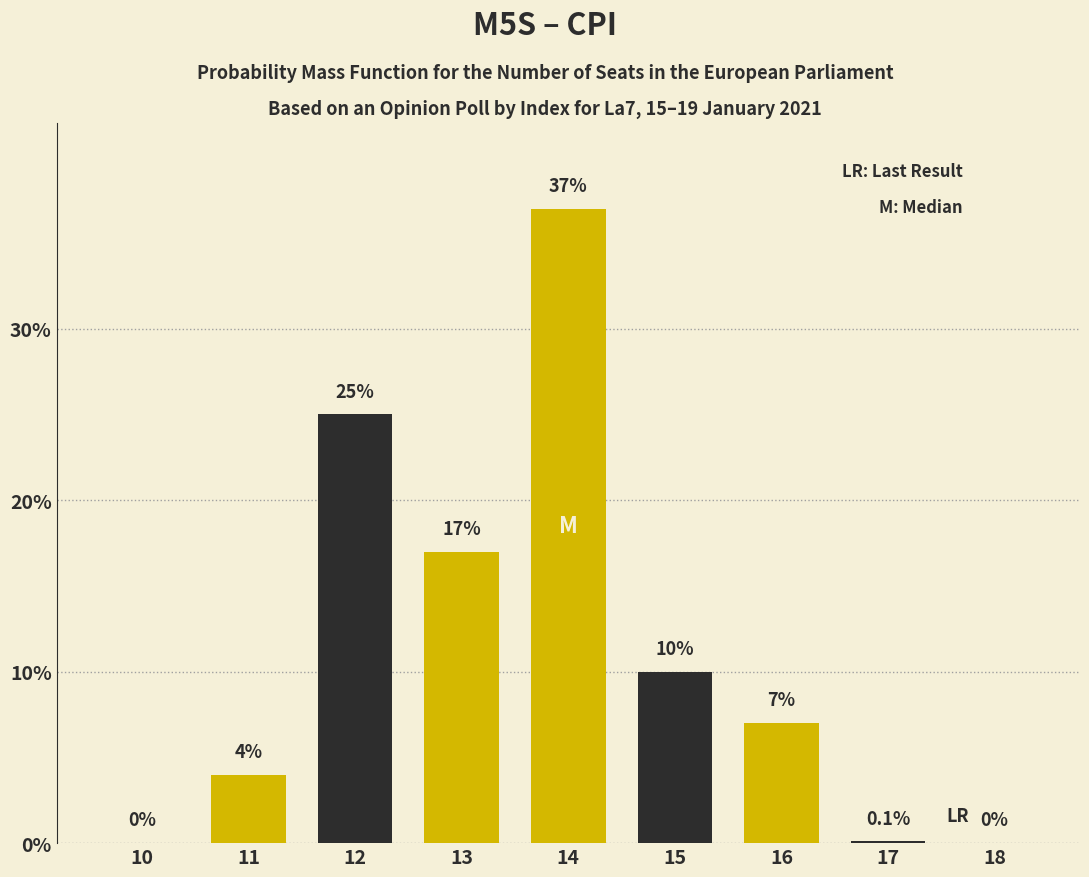

Reading right to left, transcribe all the data shown in this chart.

18=0.0	17=0.1	16=7.0	15=10.0	14=37.0	13=17.0	12=25.0	11=4.0	10=0.0